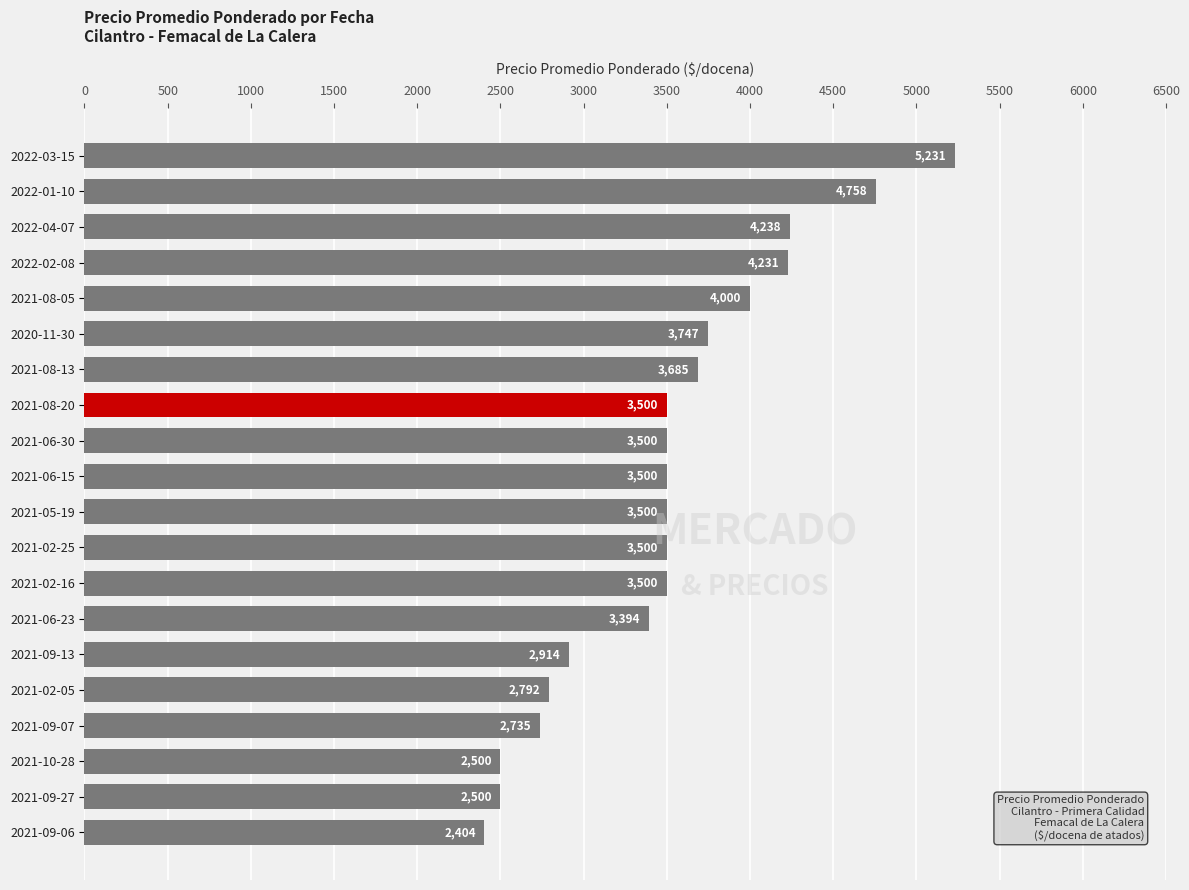

How many data points does each series have?

20